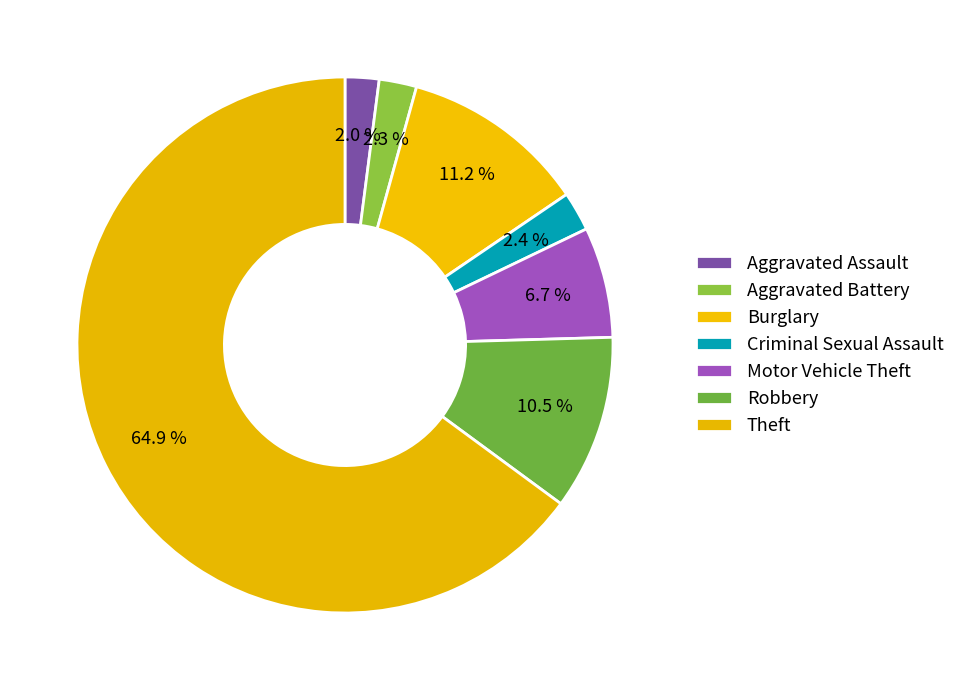

What is the largest slice in the pie chart?

Theft